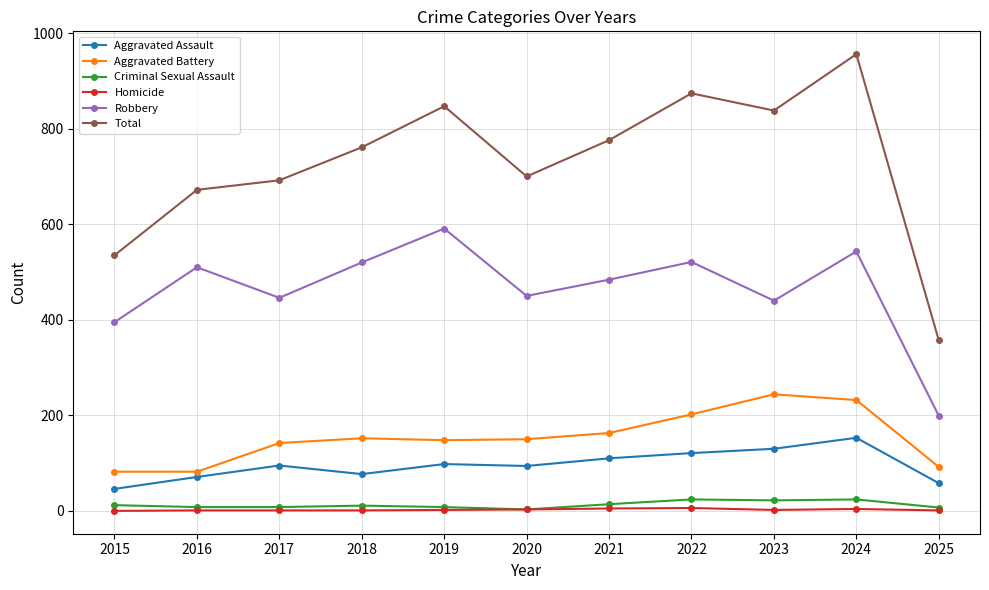

Between 2016 and 2024, which series saw the biggest shift?

Total